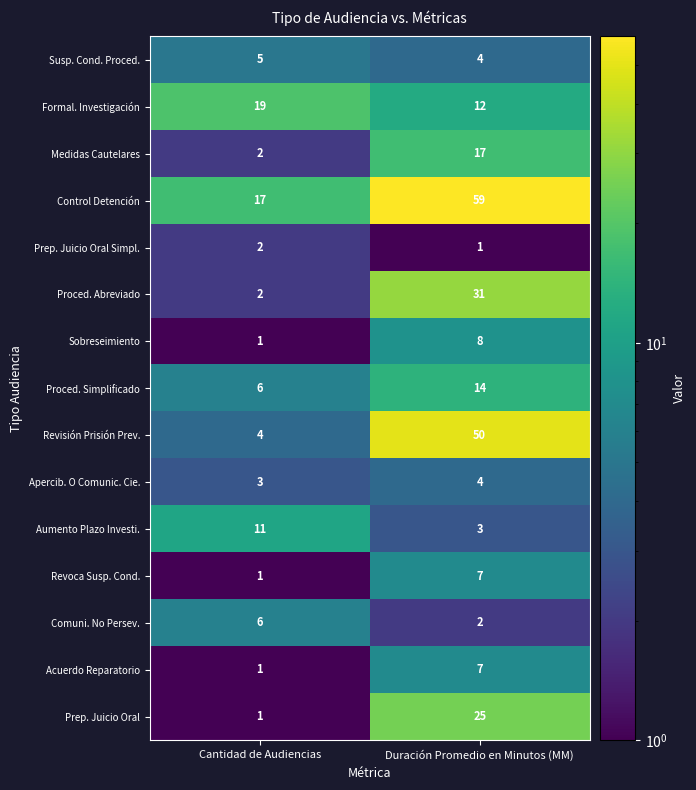

The value of Aumento Plazo Investi. at Cantidad de Audiencias is 11. True or false?

True